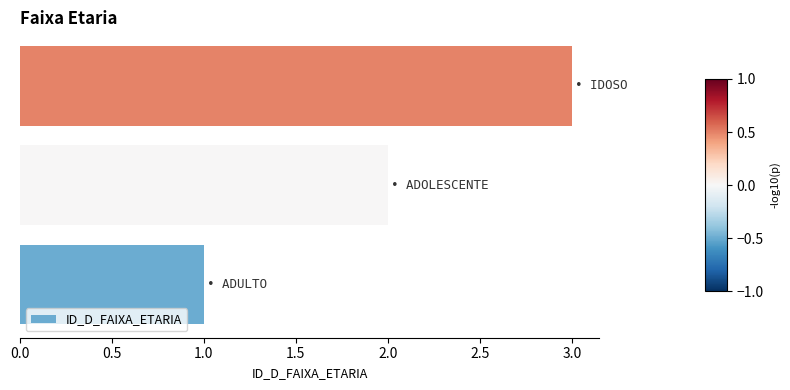

What is the sum of all values?

6